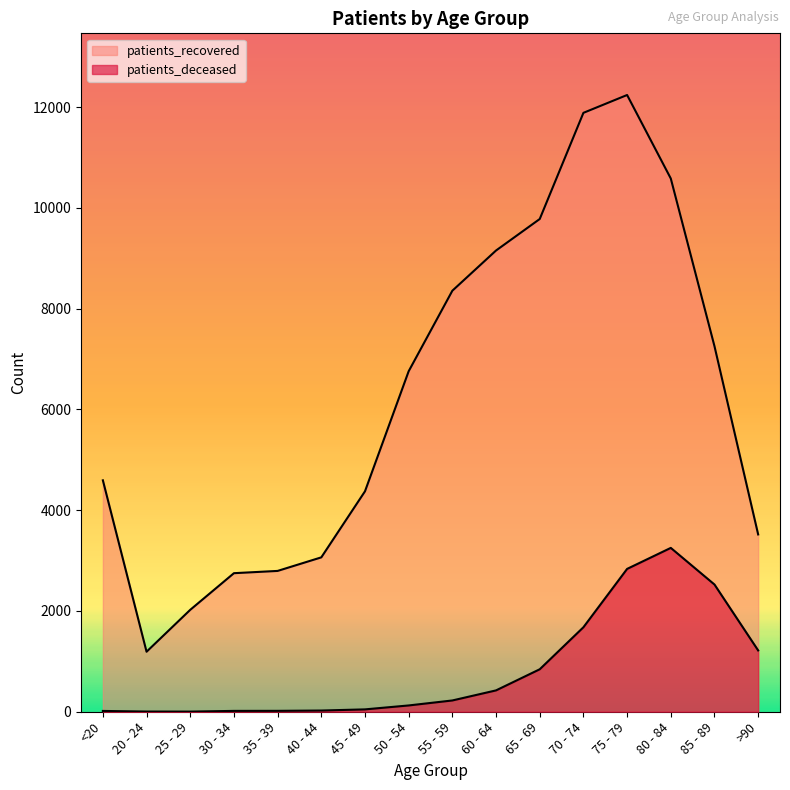

True or false: patients_recovered has more than 0 interior local peaks.

True